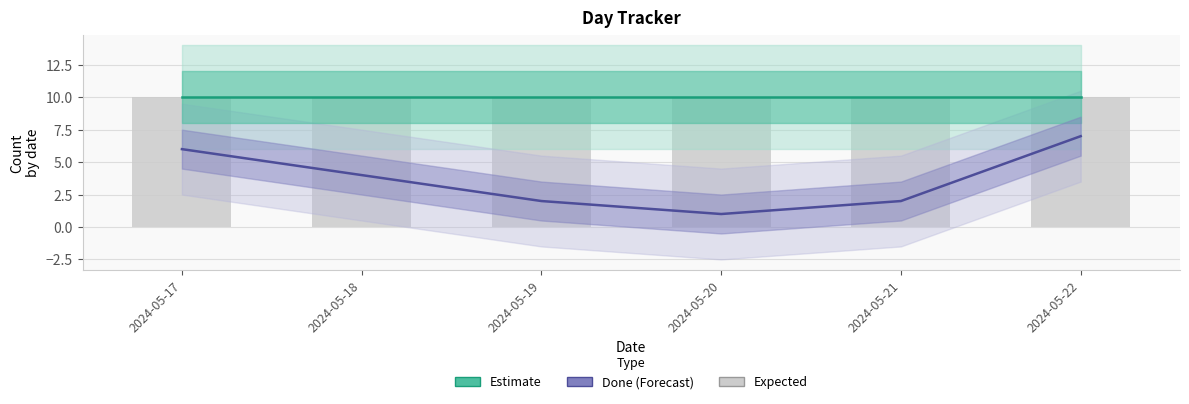

The value of Expected (bars) at 2024-05-21 is 10. True or false?

True